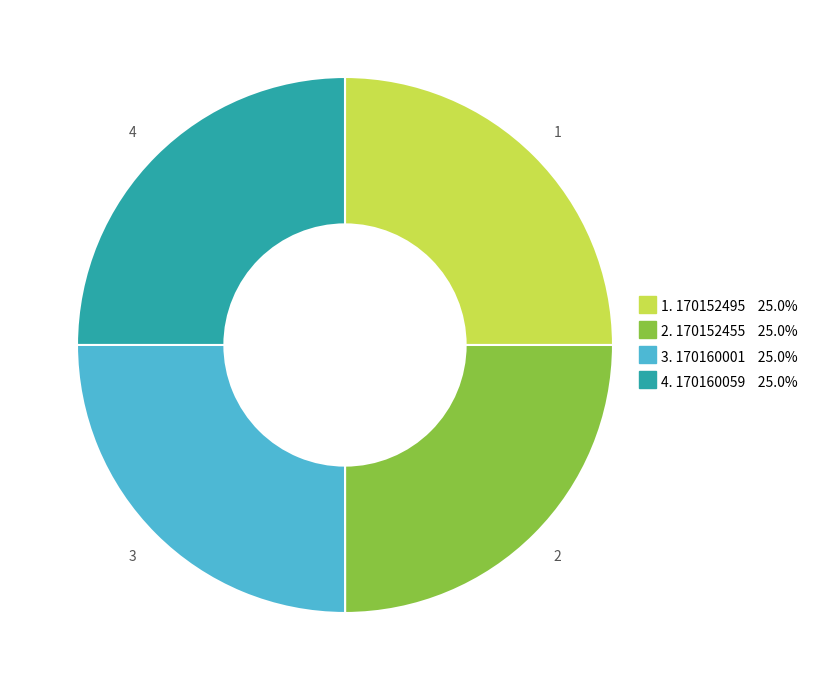

Is there a majority slice in this chart?

No